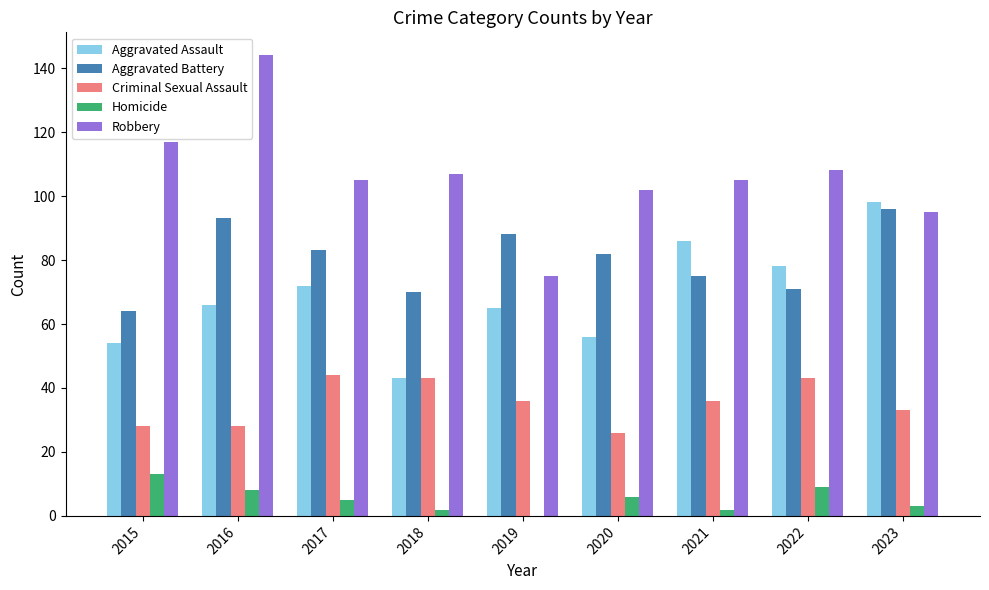

What value does the Robbery series have at 2017?

105